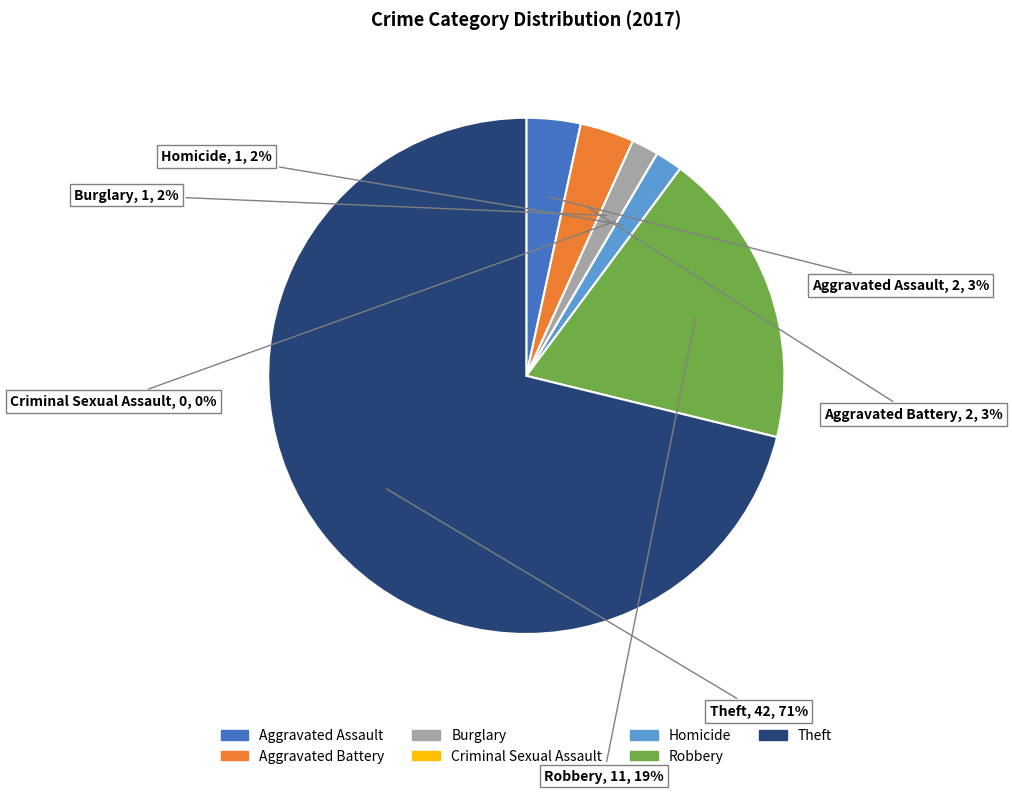

Which slice represents more than half of the pie?

Theft